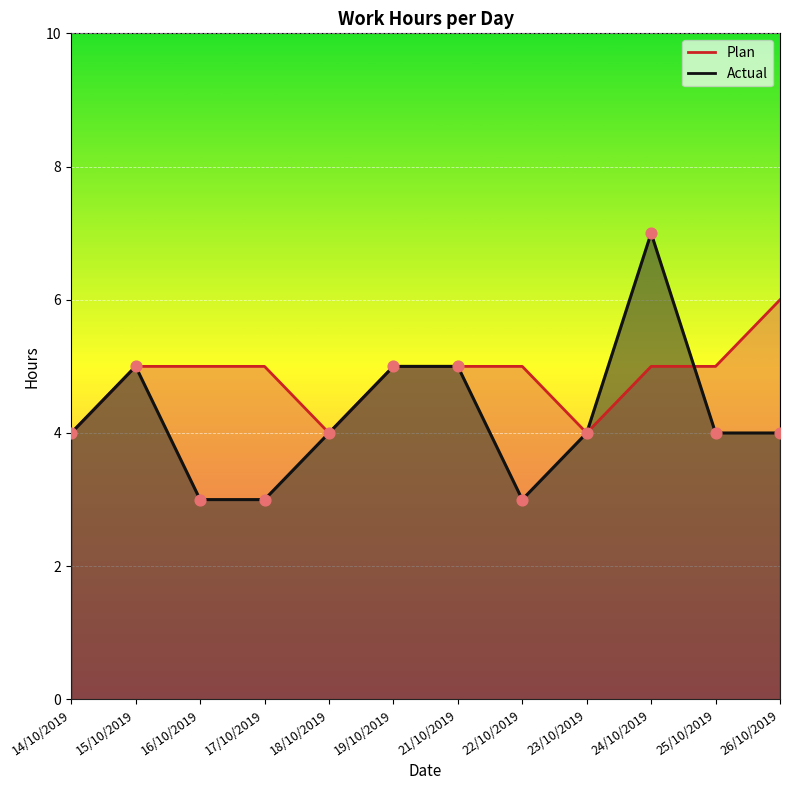

Which series has the widest spread of Y values?

Actual